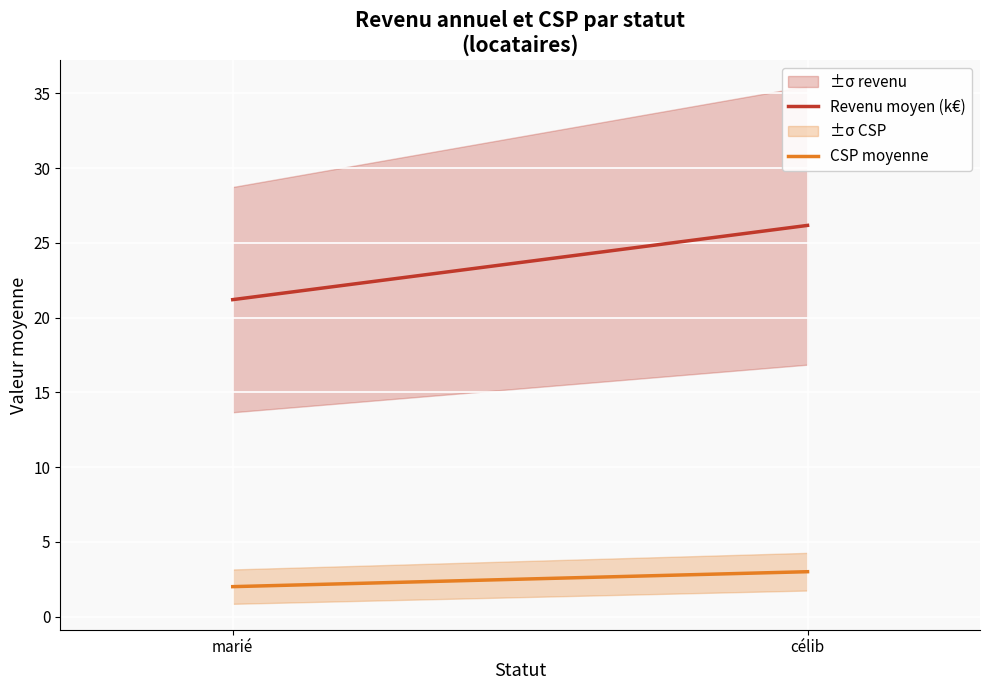

What is the value of the Revenu moyen (k€) point at the 1st from the left?

21.2